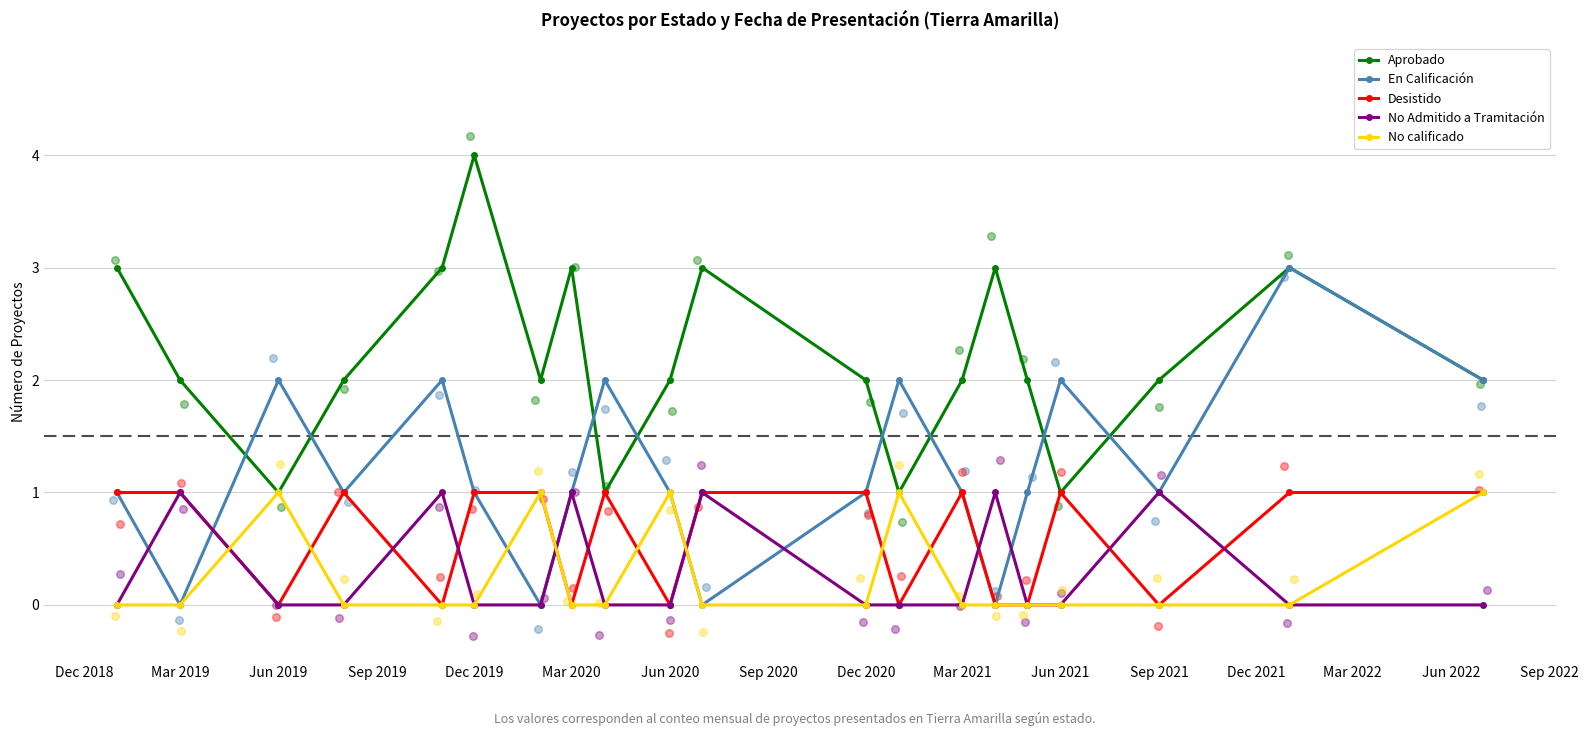

True or false: No Admitido a Tramitación has more than 1 interior local peaks.

True